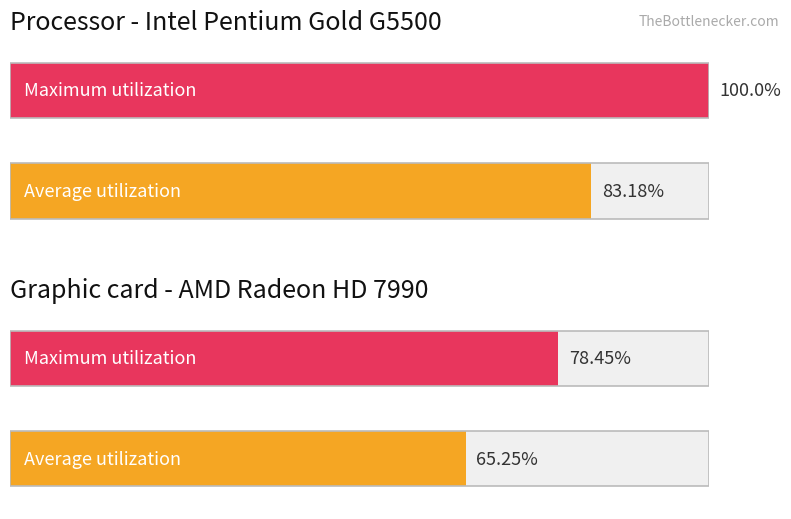

What is the difference between the Maximum utilization values at 0 and 1?

21.5